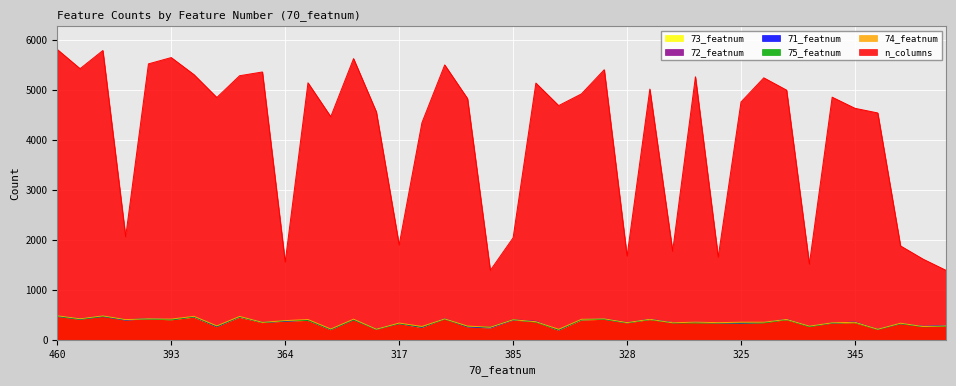

What is the difference between the 74_featnum values at 403 and 331?

80